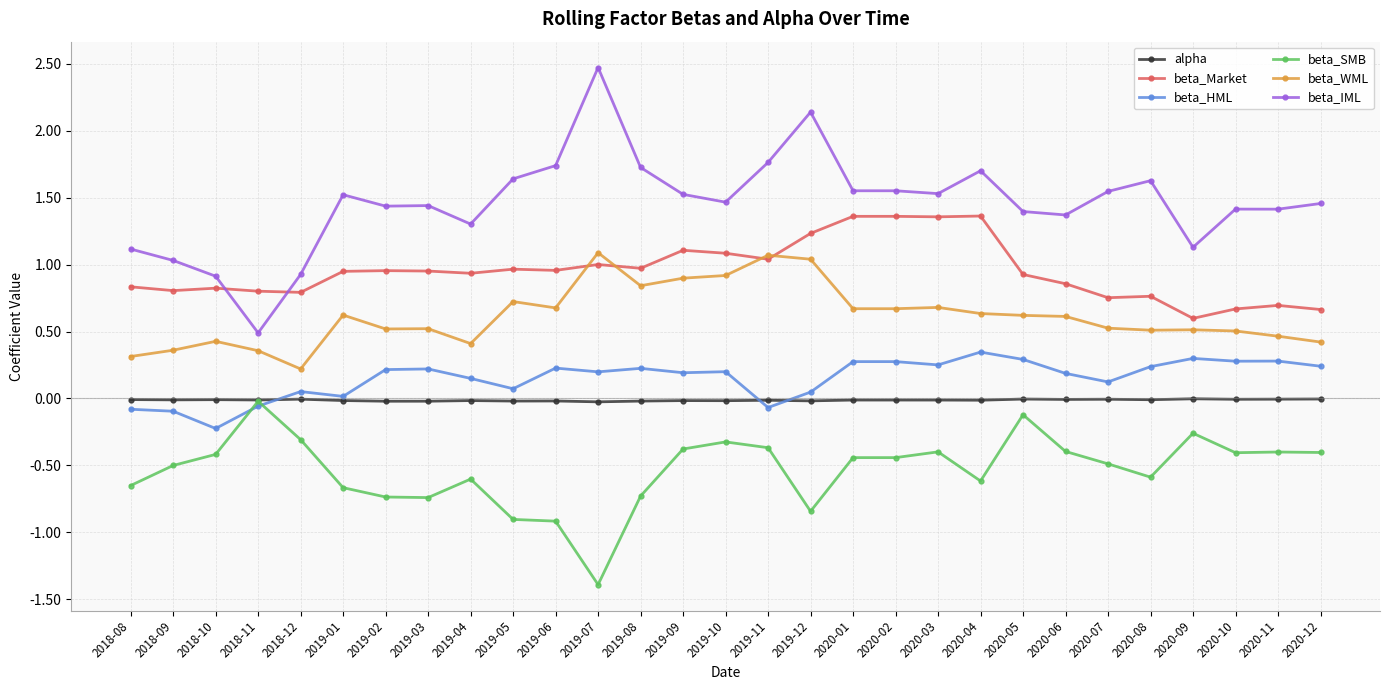

The value of beta_WML at 2020-05 is 0.6. True or false?

True